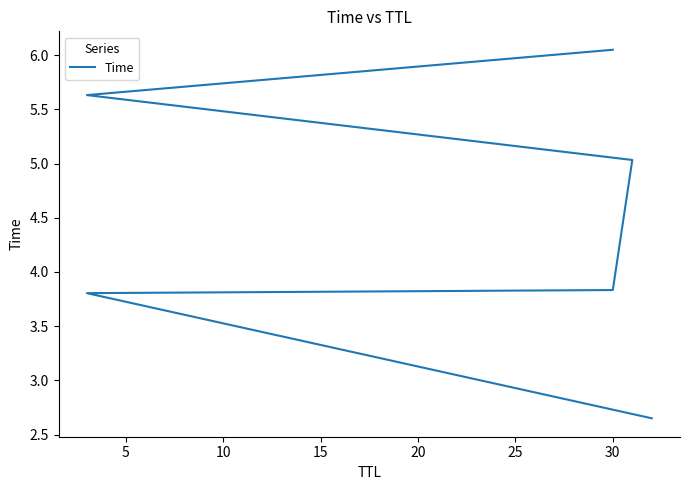

What value does the data have at 25?

6.1